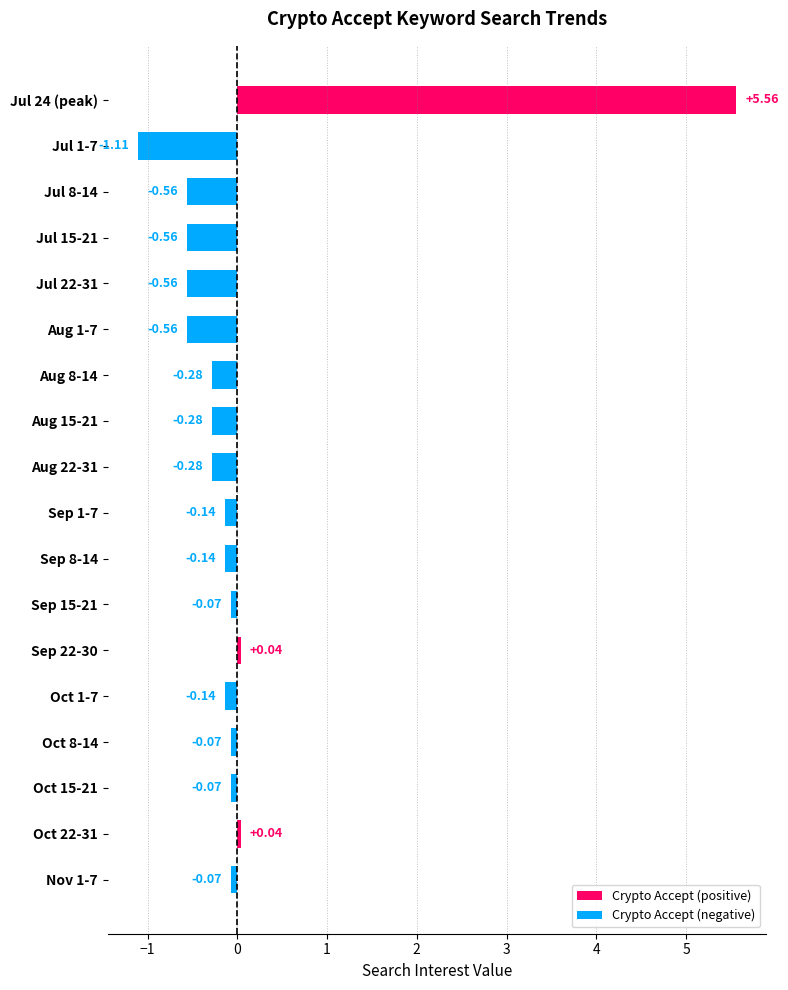

What position from the left is Aug 8-14?

7